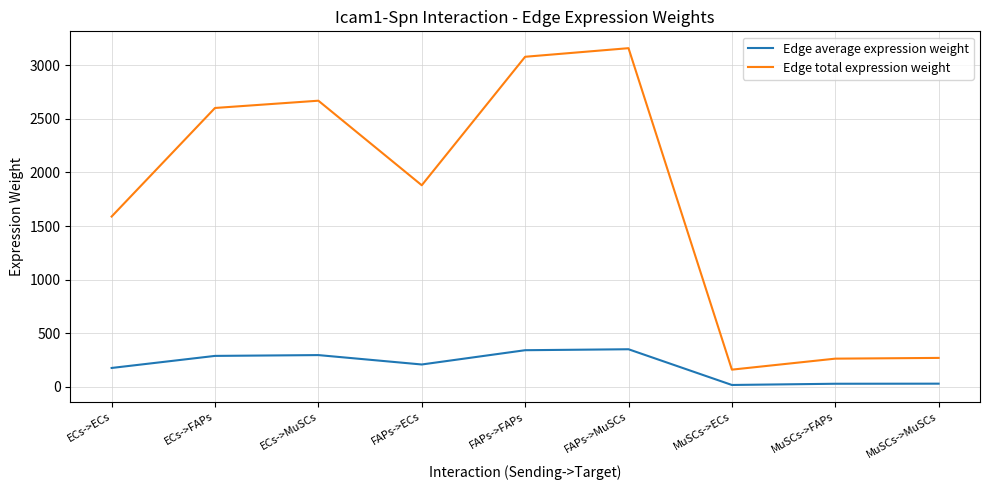

At how many categories does at least one series exceed 799?

6